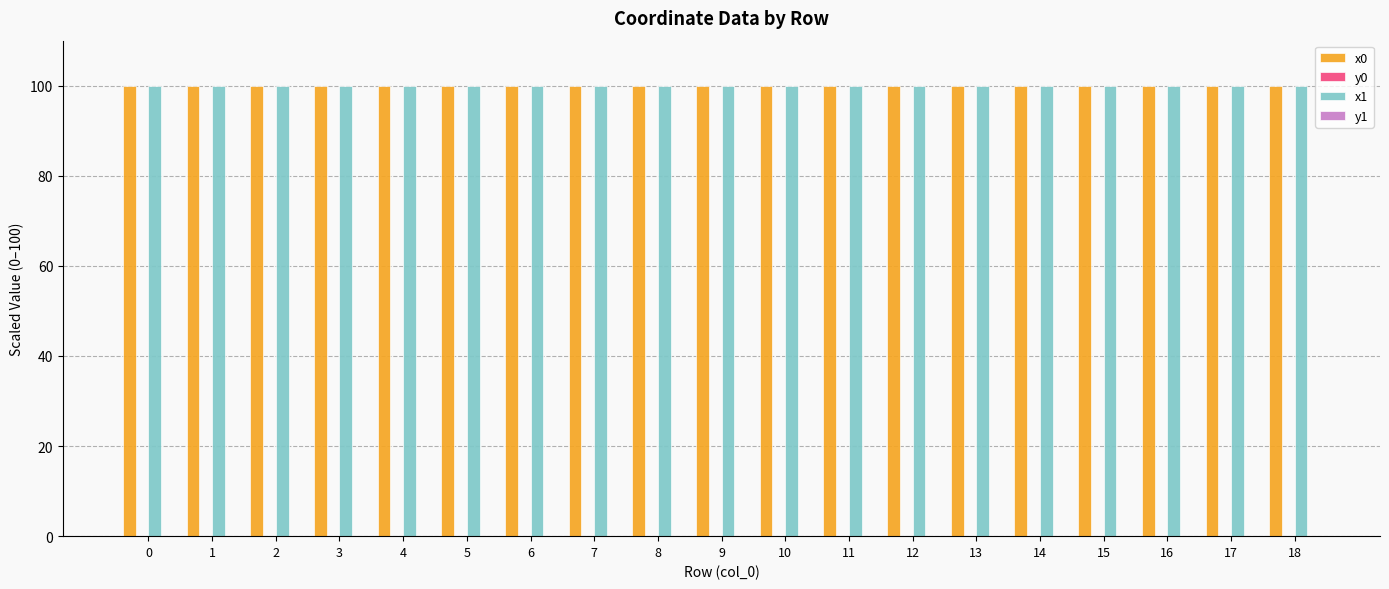

True or false: x0 has a value of 141.5 at 5.

False